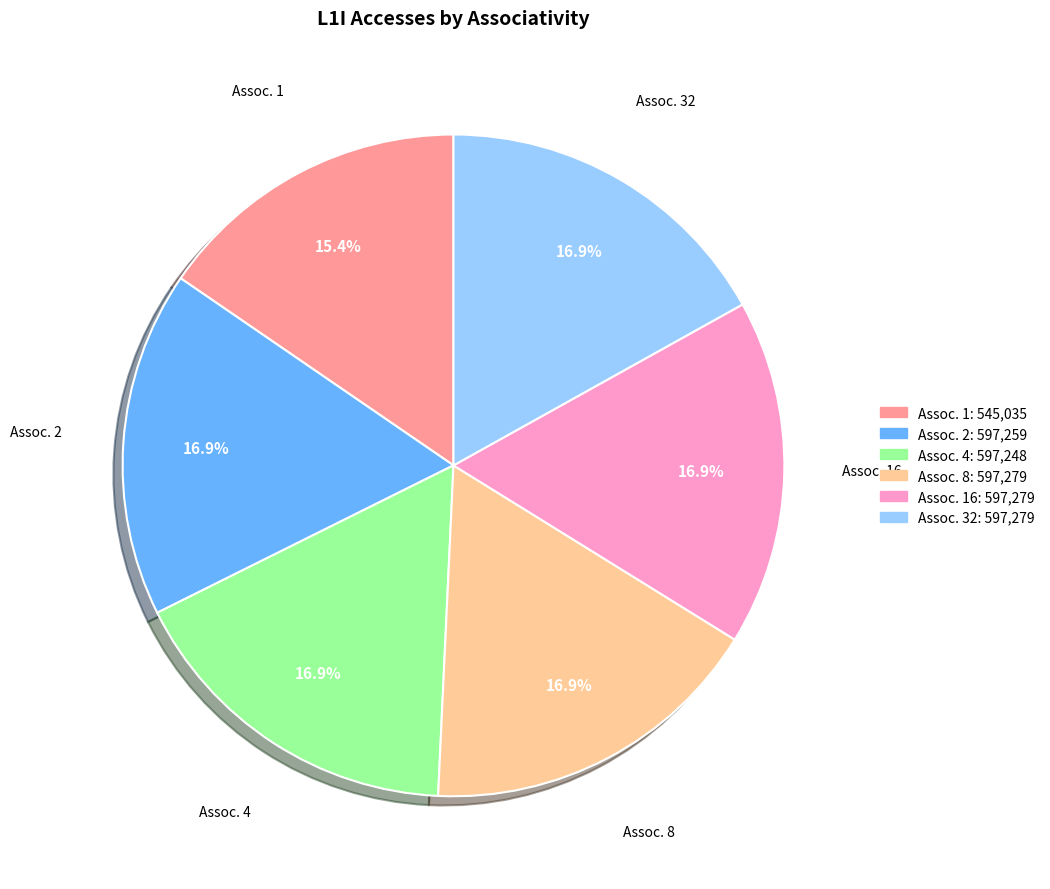

Is there a majority slice in this chart?

No